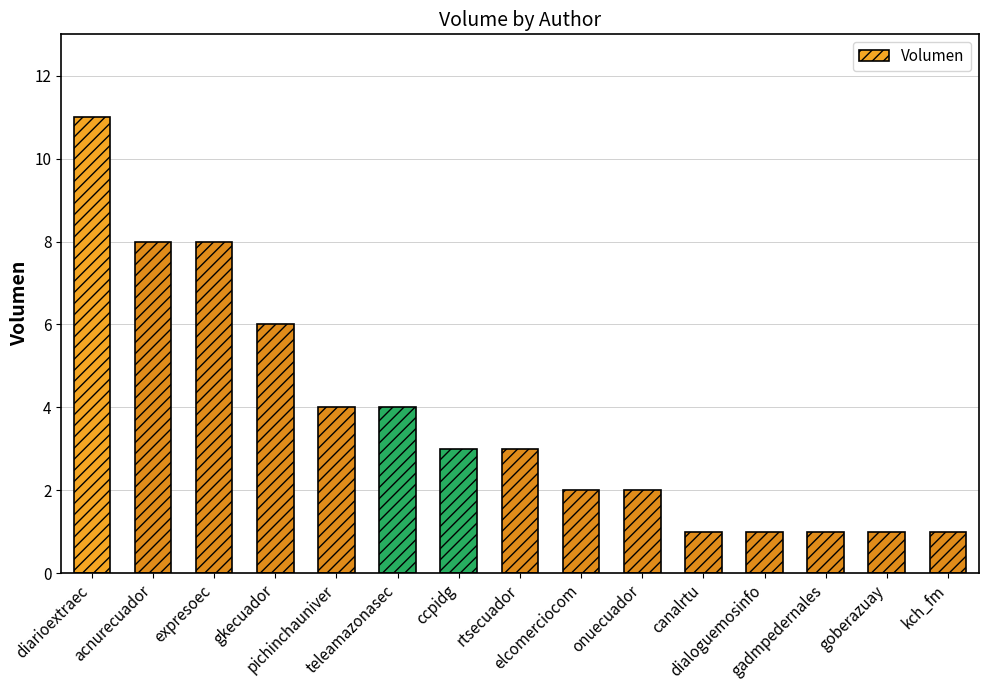

True or false: the data shows 1 at kch_fm.

True